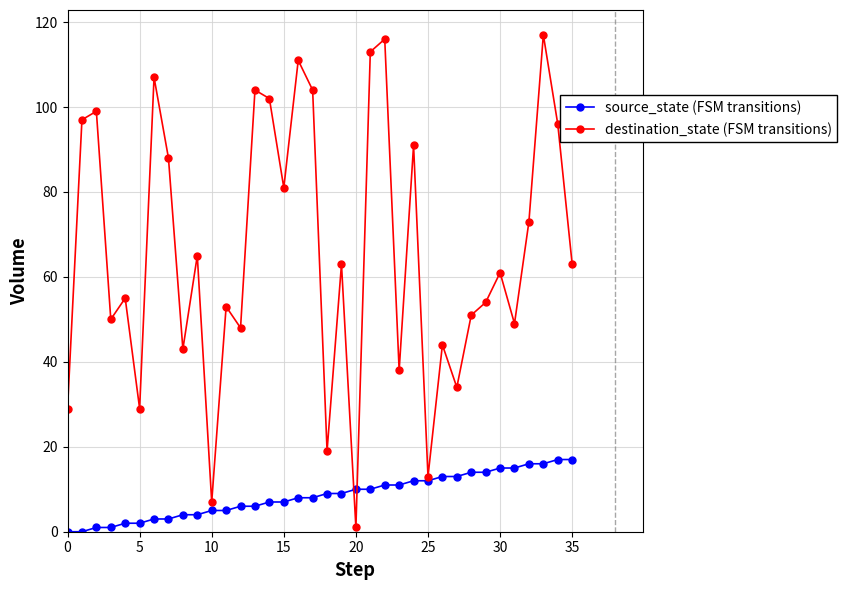

List the series in order of their peak value, lowest first.

source_state (FSM transitions), destination_state (FSM transitions)